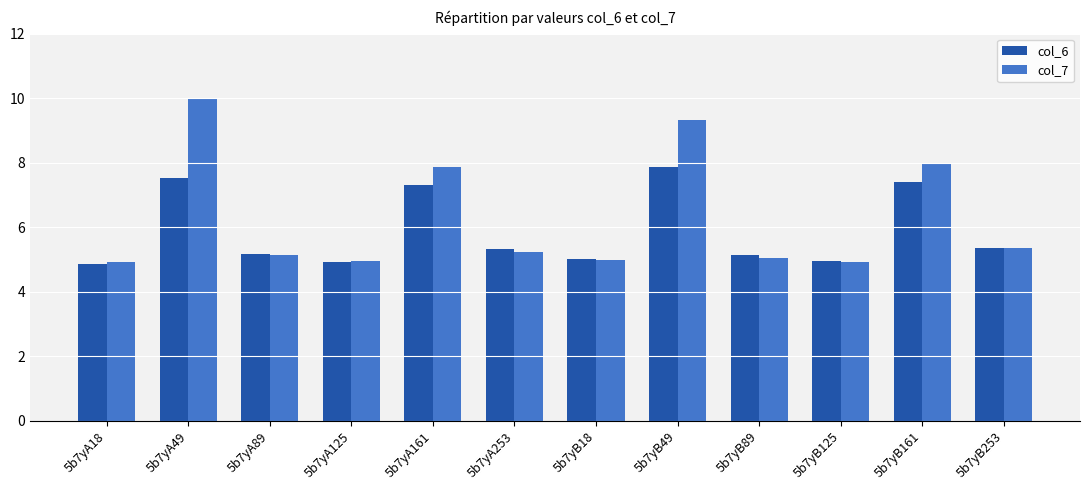

The value of col_6 at 5b7yB253 is 5.4. True or false?

True